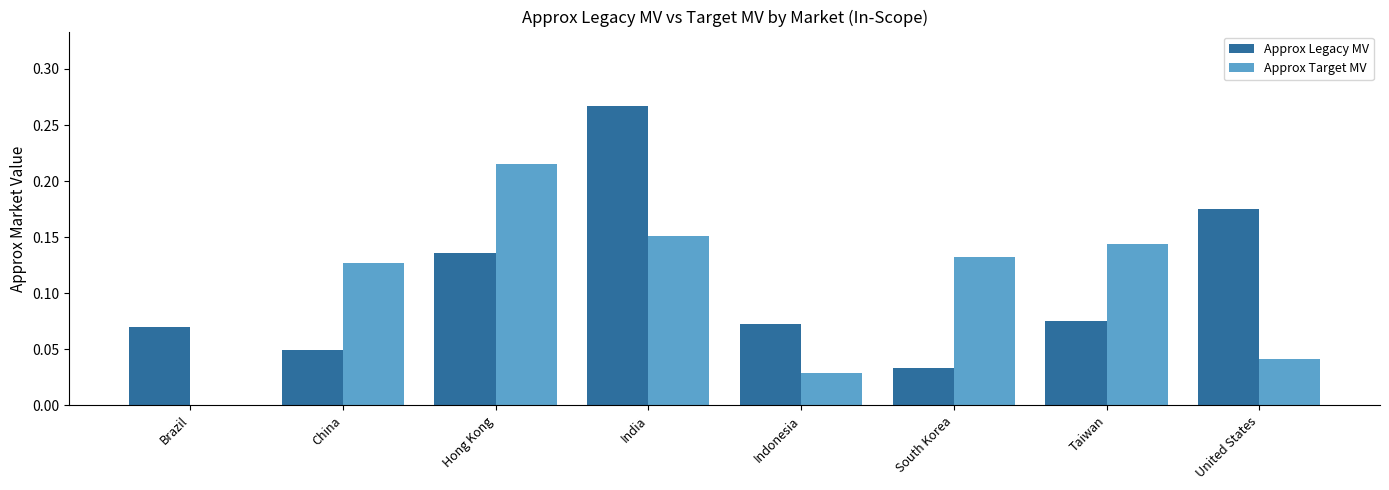

What is the sum of all Approx Legacy MV values?

0.9